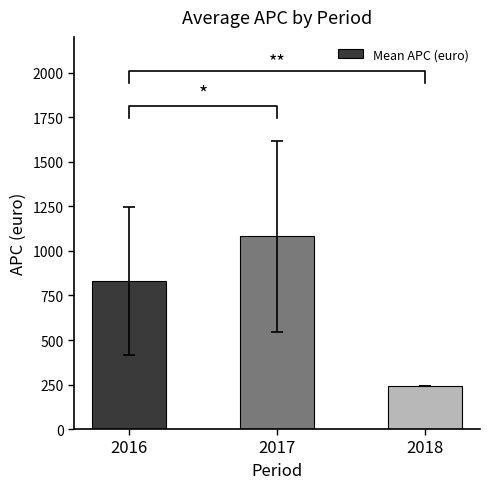

What is the difference between the values at 2017 and 2016?

251.2